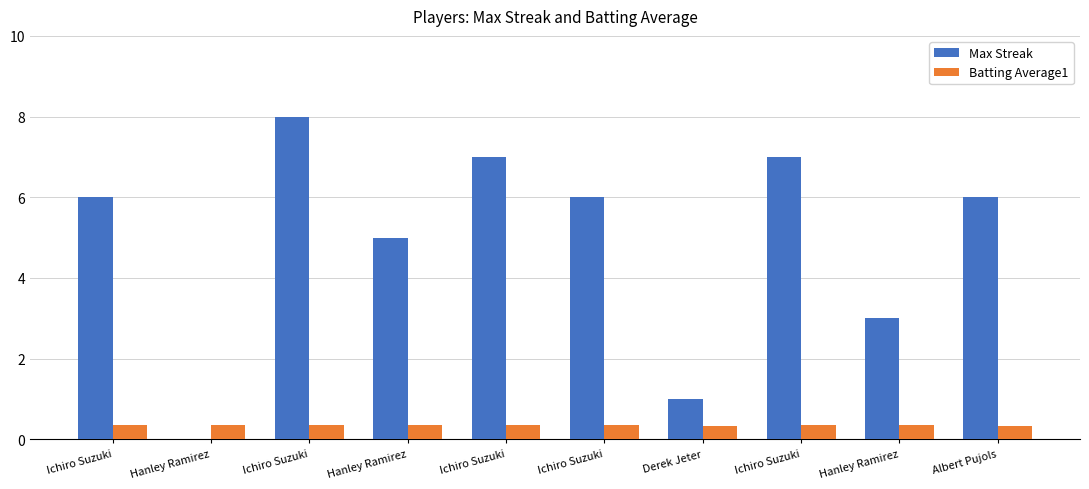

What are all the series names shown in the legend?

Max Streak, Batting Average1